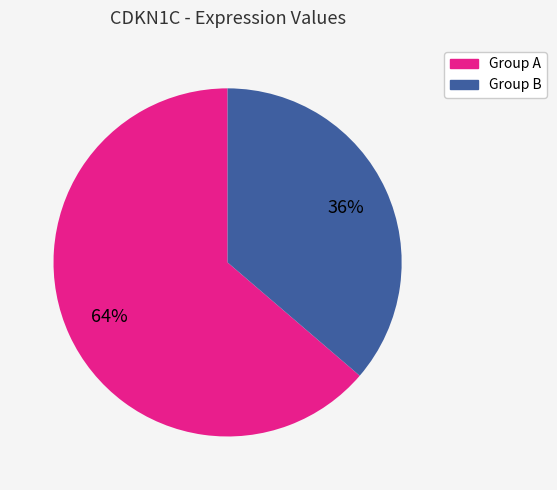

Which slice is the smallest?

Group B